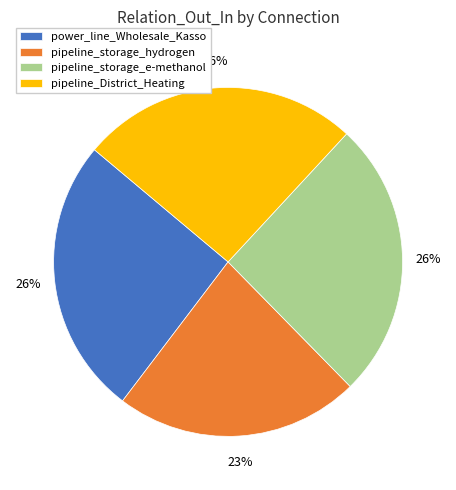

Which slice is the smallest?

pipeline_storage_hydrogen